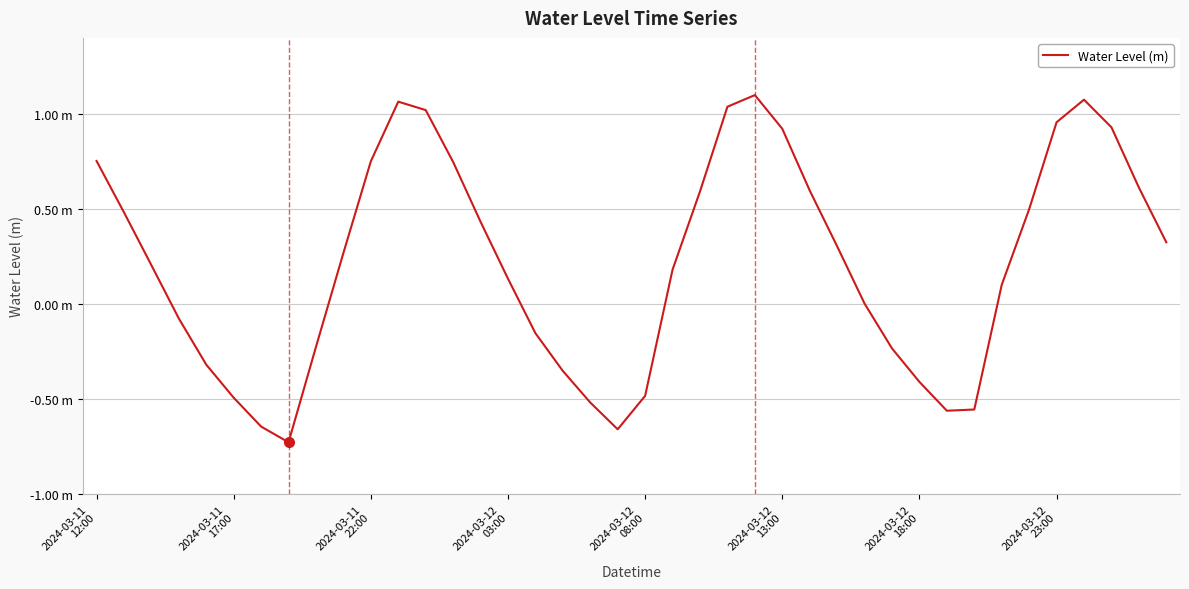

What is the difference between the second highest and minimum values?

1.8